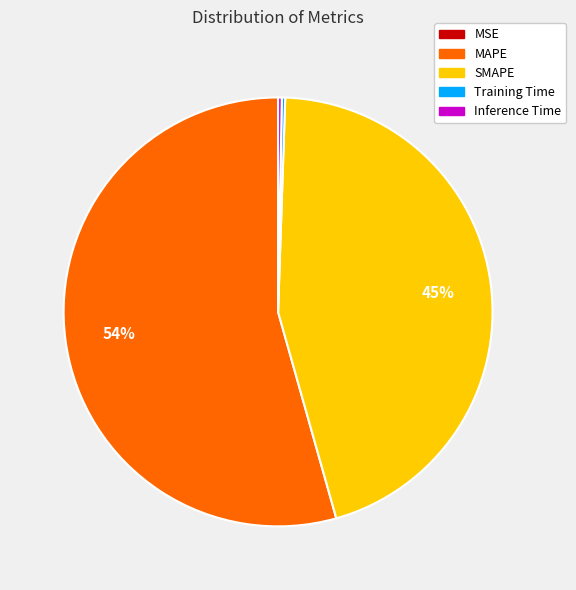

Which slice is the largest?

MAPE